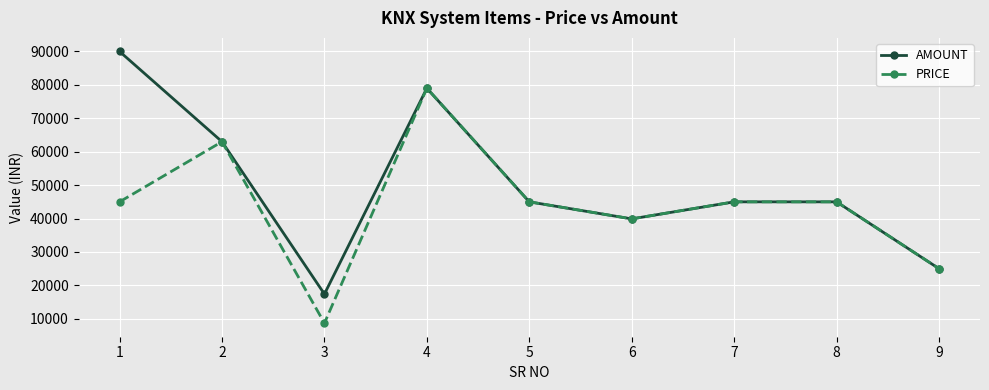

Reading left to right, transcribe all the data shown in this chart.

AMOUNT: 1=90000	2=63000	3=17400	4=79000	5=45000	6=39900	7=45000	8=45000	9=25000
PRICE: 1=45000	2=63000	3=8700	4=79000	5=45000	6=39900	7=45000	8=45000	9=25000